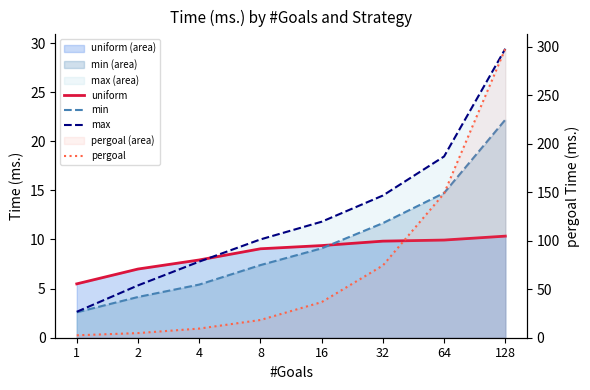

What is the value of the uniform_line point at the 1st from the left?

5.5